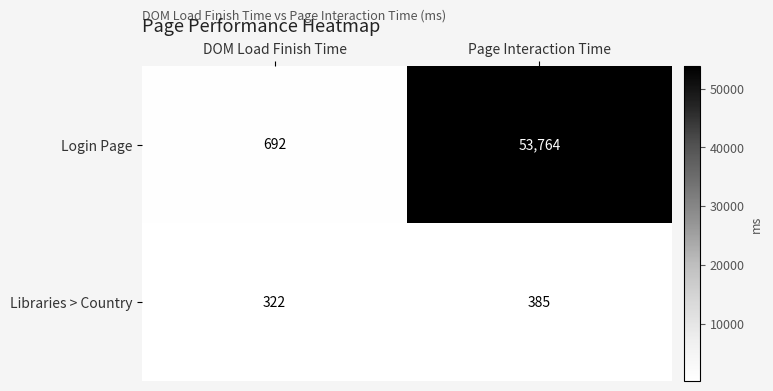

What is the sum of all Login Page values?

54456